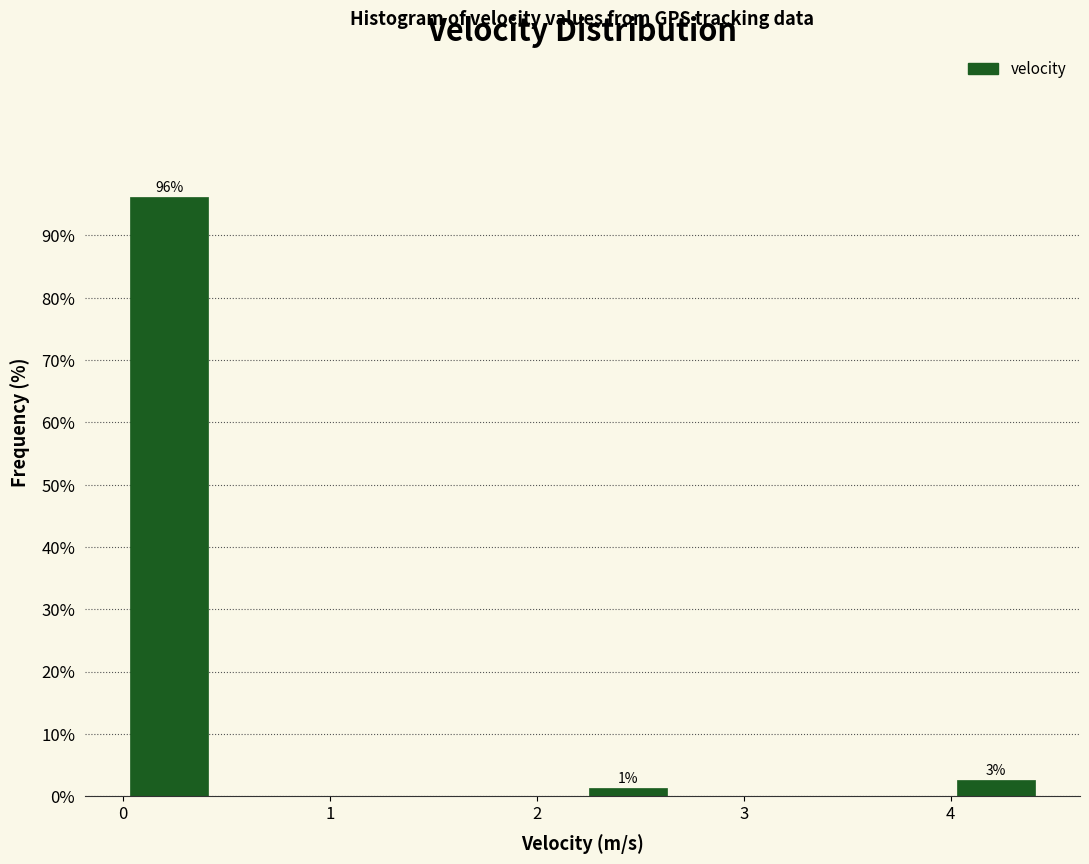

Which range on the x-axis has the tallest bar?

0.0 to 0.4